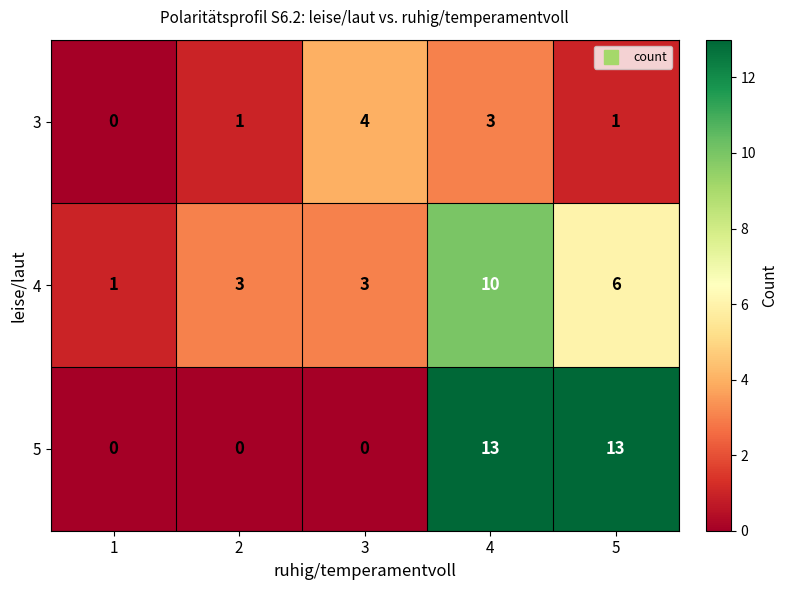

Which series changed the most between 2 and 5?

5